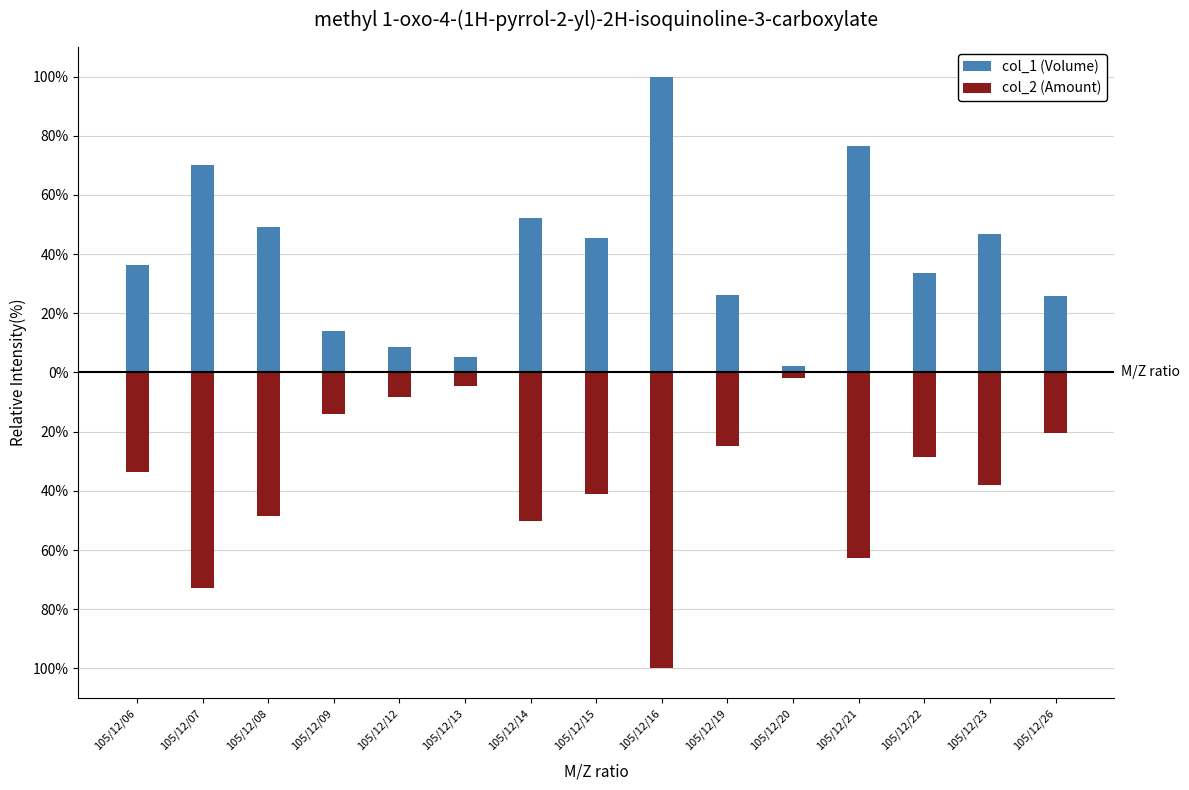

What is the greatest value displayed?

100.0